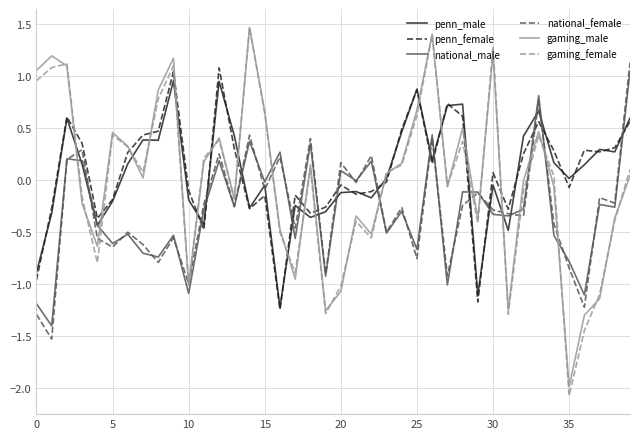

True or false: penn_female and national_male cross at least once.

True